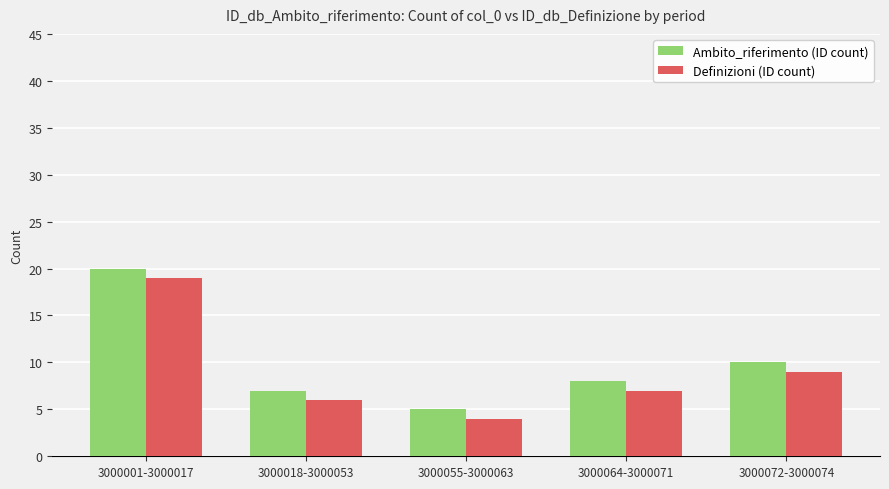

What is the label of the 1st bar from the right?

3000072-3000074